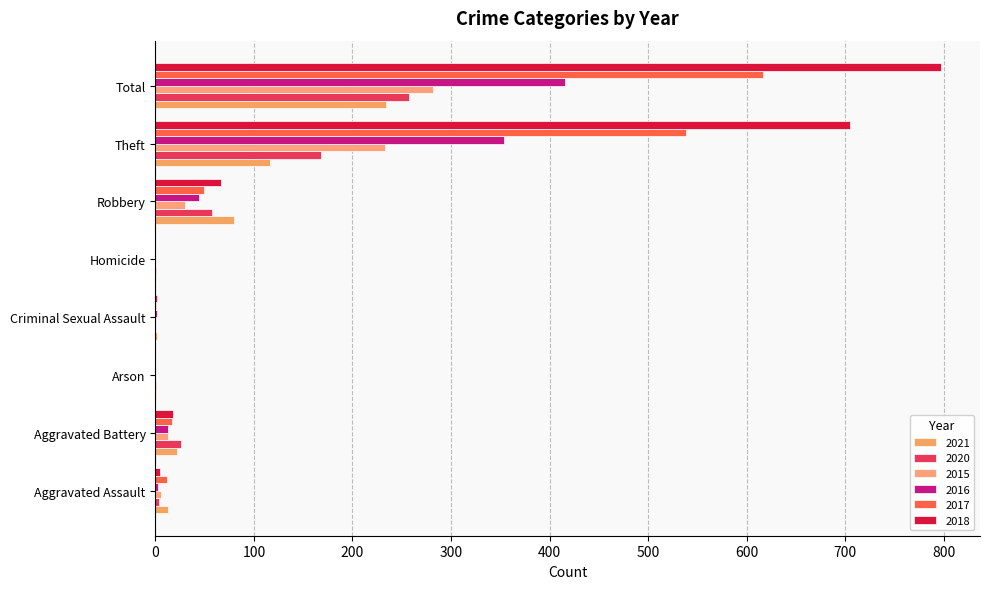

What is the difference between the highest and lowest values at Arson?

1